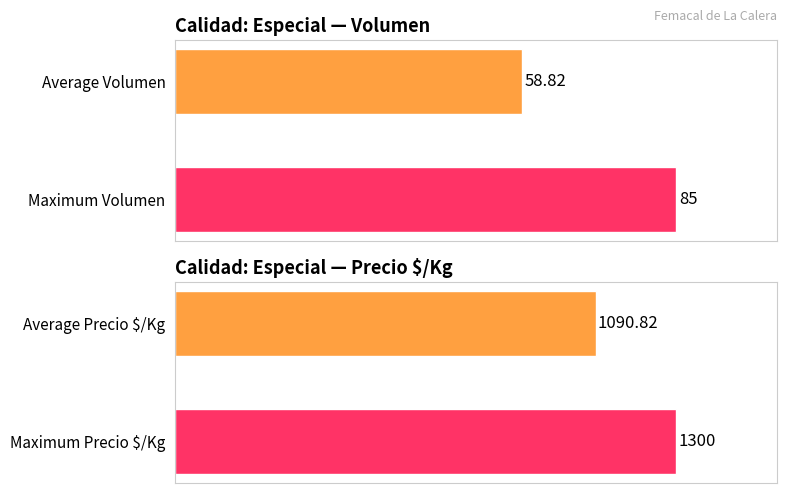

Rank the series by their average value, from lowest to highest.

Volumen, Precio $/Kg